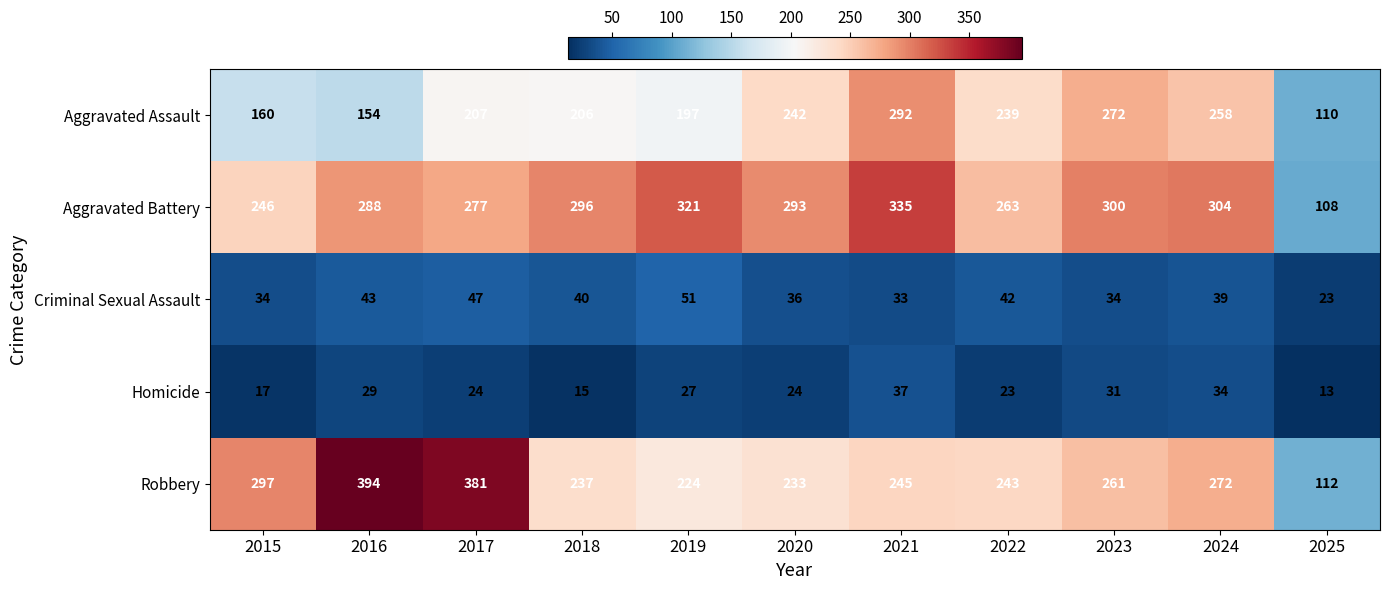

What is the average value of the Robbery series?

264